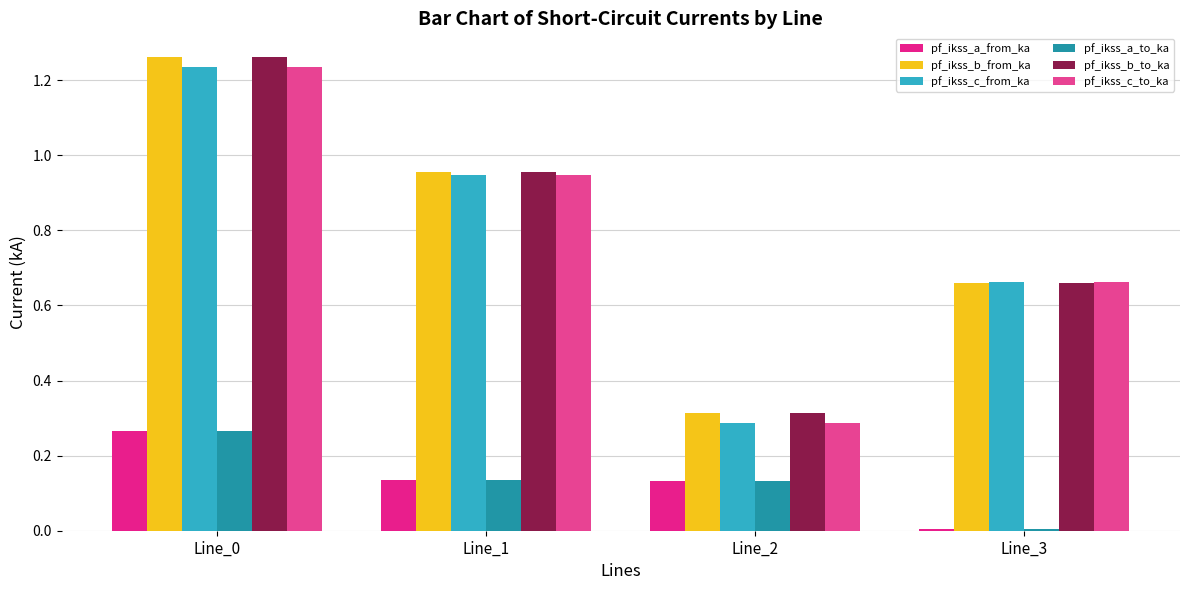

What is the lowest value of the pf_ikss_c_to_ka series?

0.3